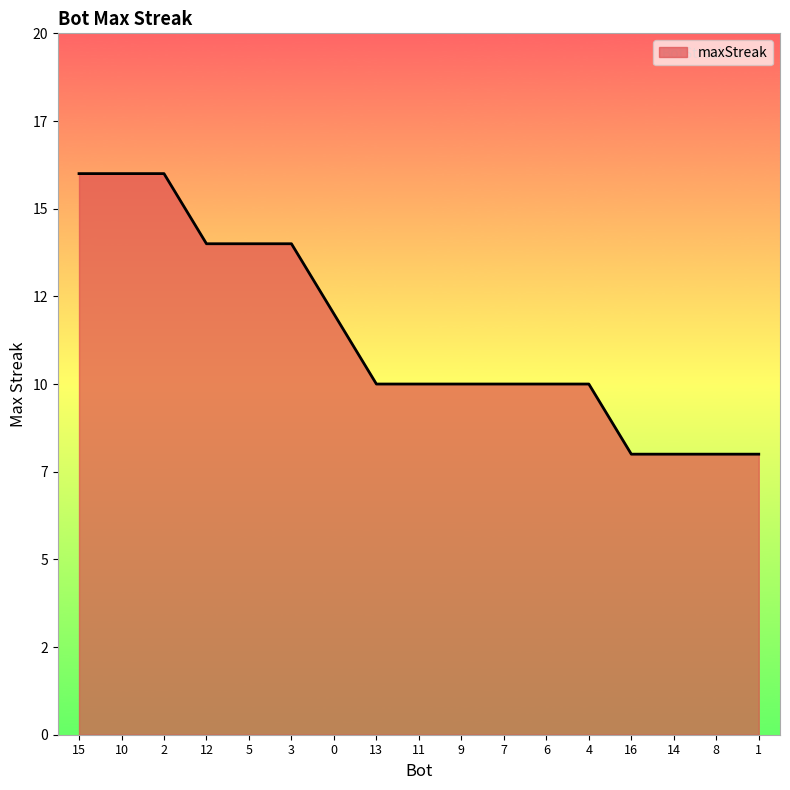

Is this an area chart (filled region under the line)?

Yes